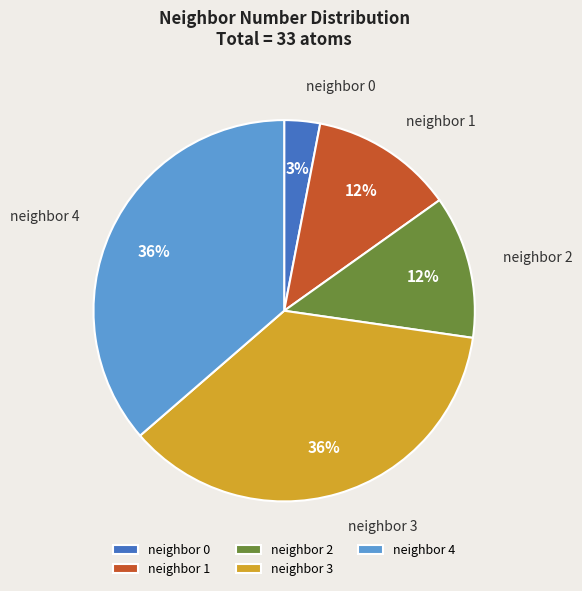

To the nearest percent, what is the combined percentage of neighbor 2 and neighbor 3?

48%